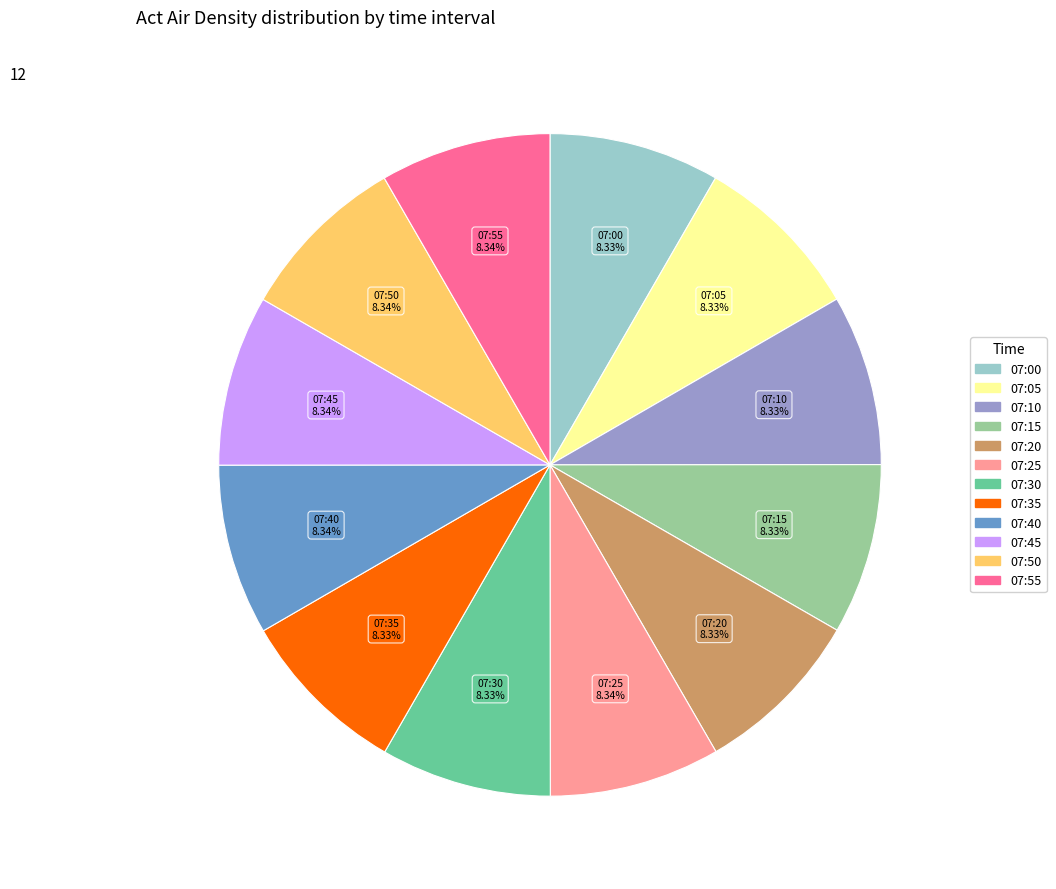

To the nearest percent, what portion does 07:55 represent?

8%